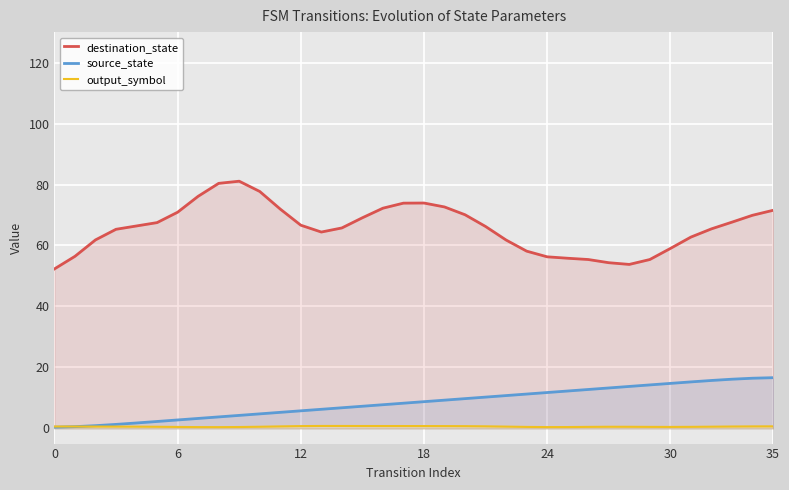

What is the label of the 28th point from the right?

8